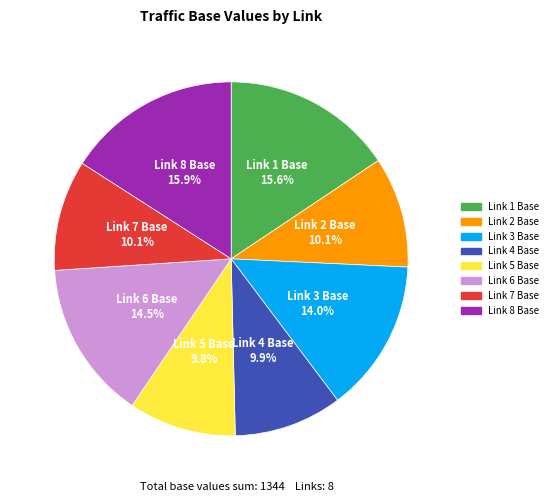

What percentage is the Link 2 Base slice, to the nearest percent?

10%